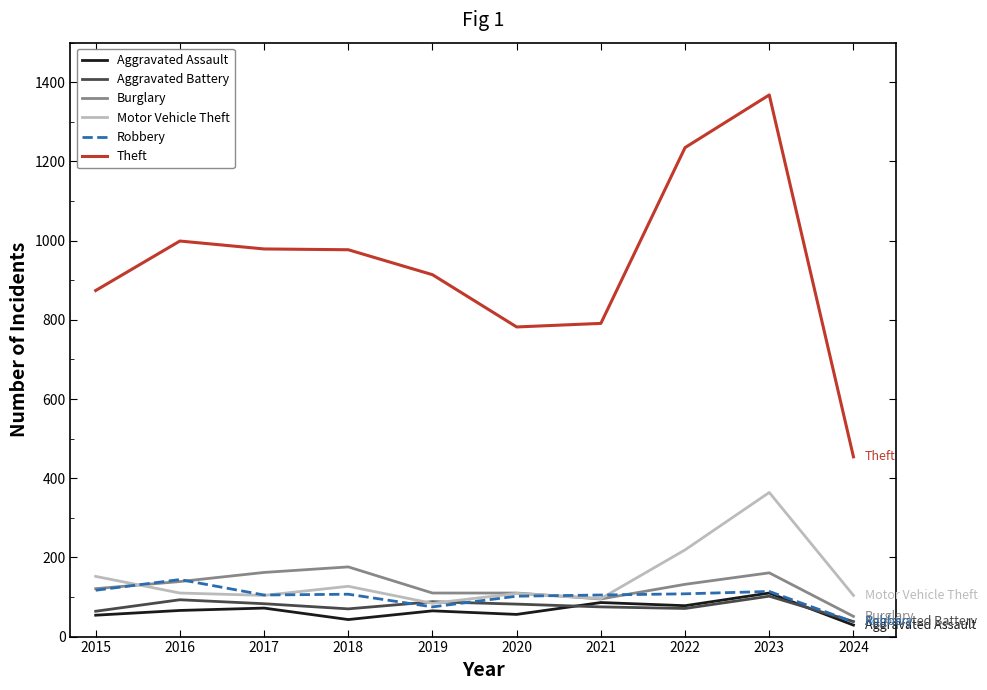

The value of Theft at 2019 is 198. True or false?

False